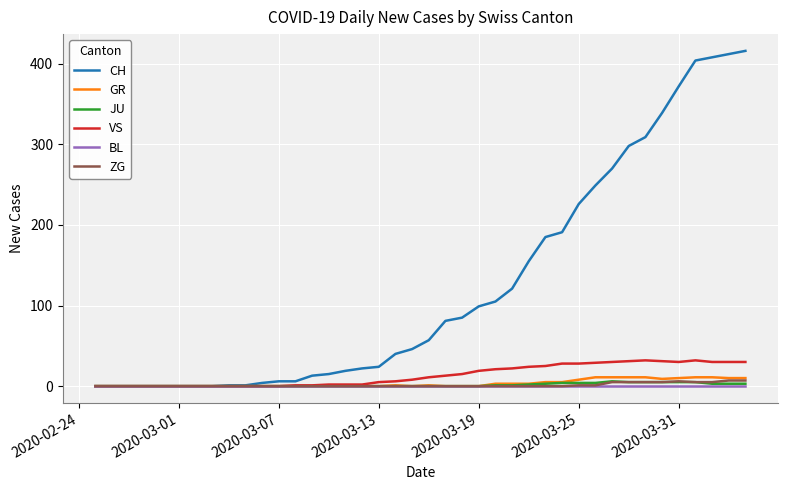

Which series has the largest total across all categories?

CH